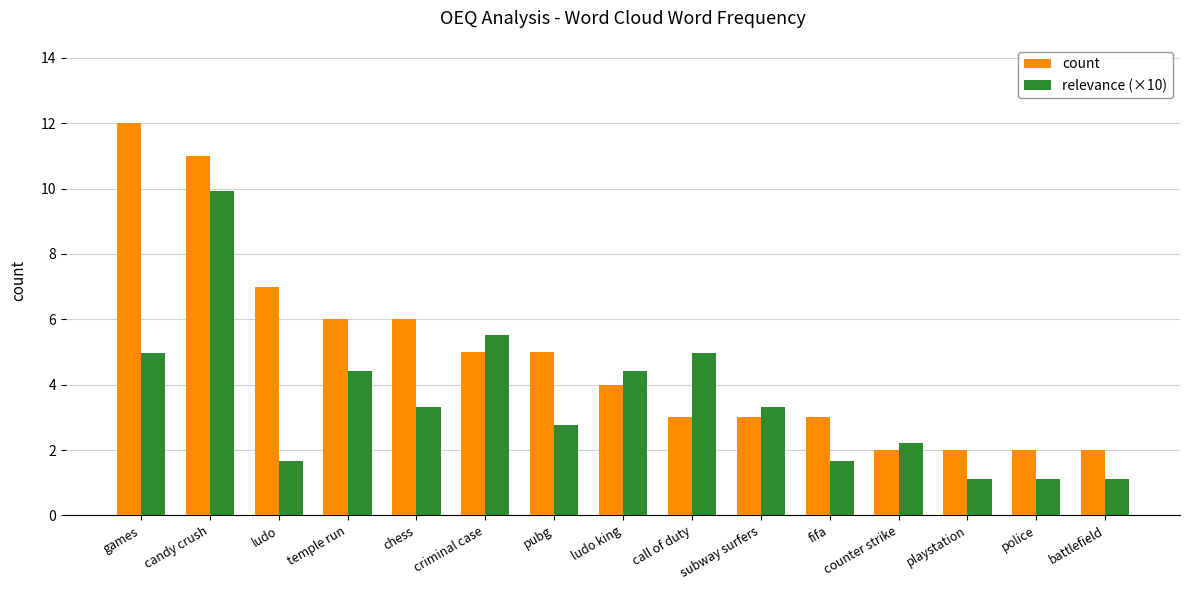

What is the sum of all count values?

73.0